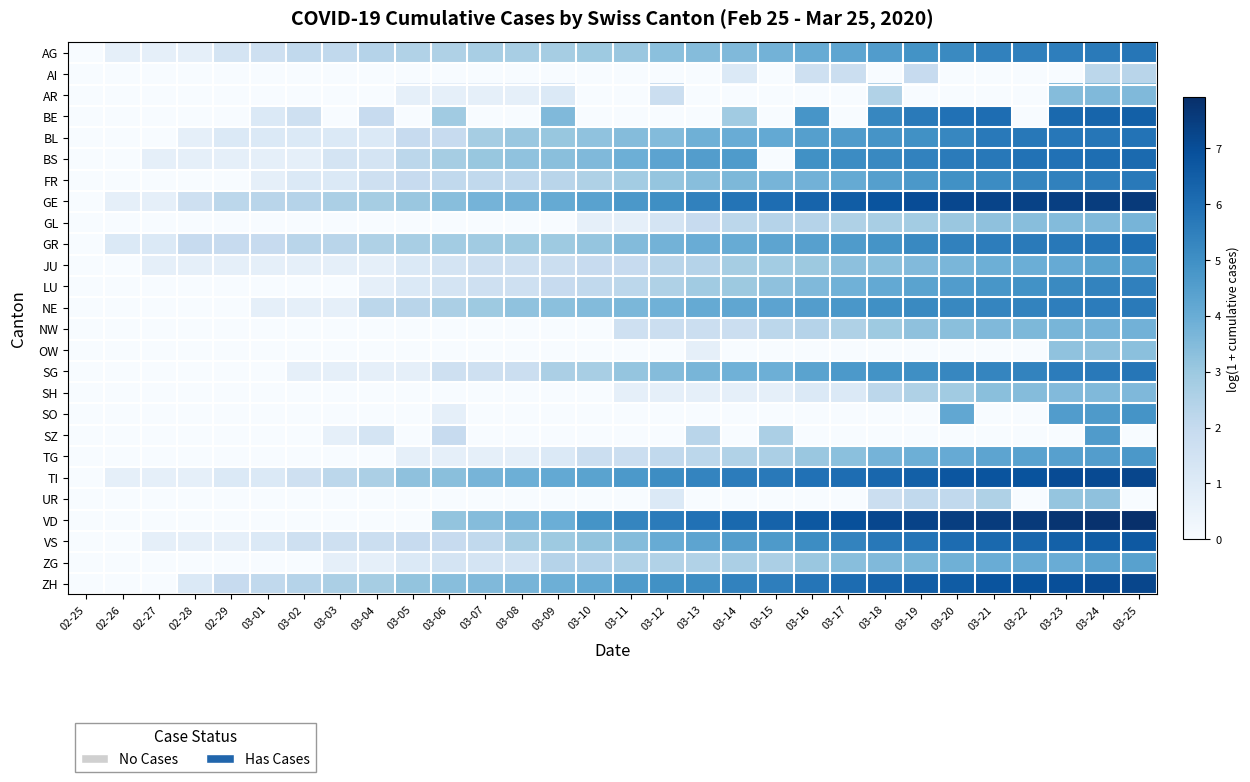

List the series in order of their peak value, highest first.

VD, GE, ZH, TI, VS, BE, BS, GR, BL, SG, AG, FR, NE, LU, SO, TG, SZ, JU, ZG, NW, GL, SH, AR, OW, UR, AI